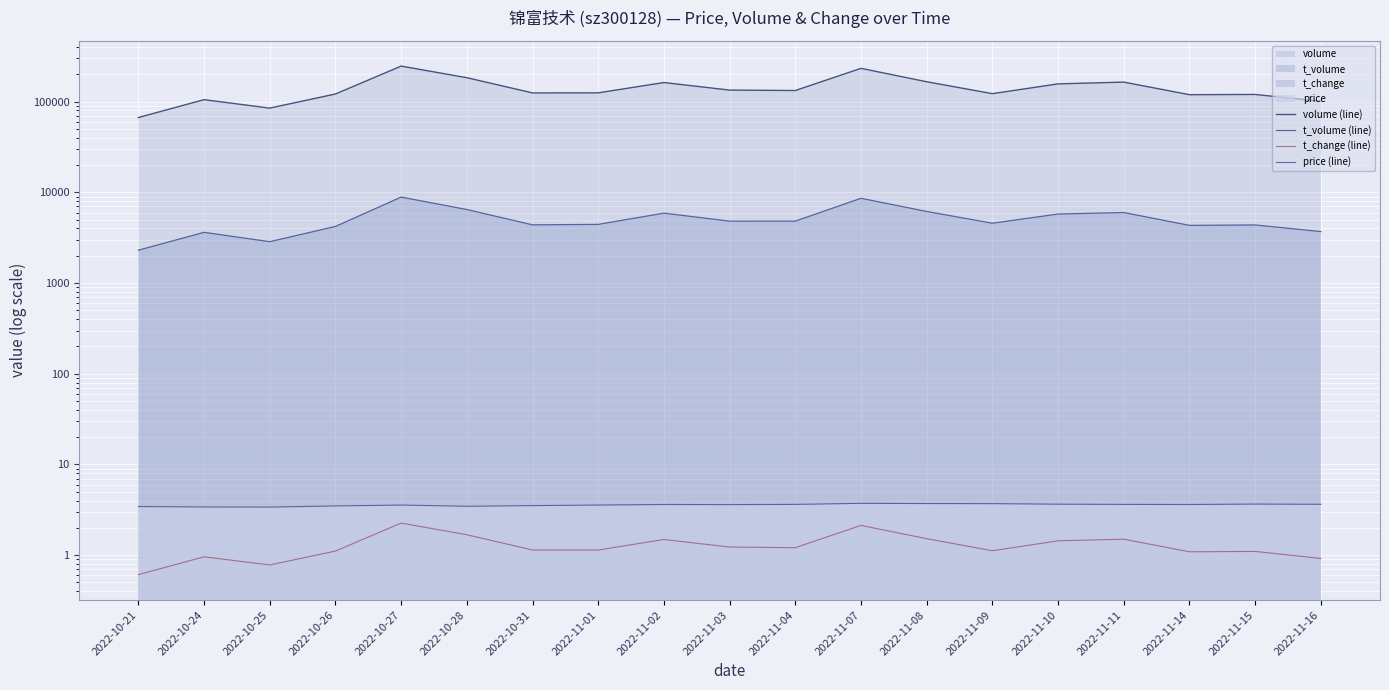

What position from the right is 2022-11-11?

4